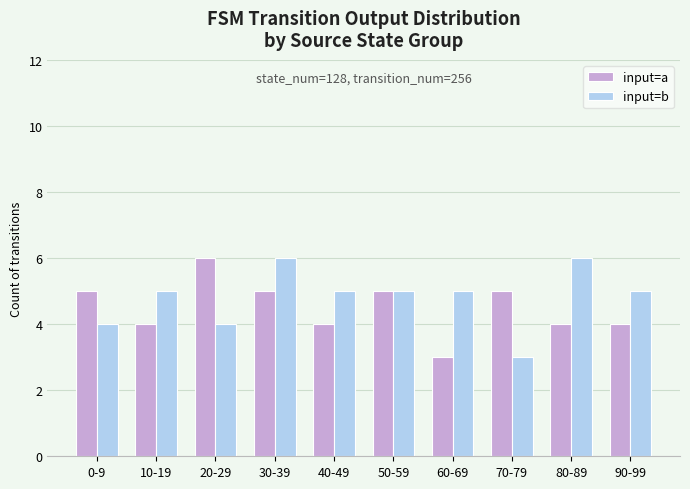

Reading right to left, list all the values displayed in this chart.

input=a: 4	4	5	3	5	4	5	6	4	5
input=b: 5	6	3	5	5	5	6	4	5	4